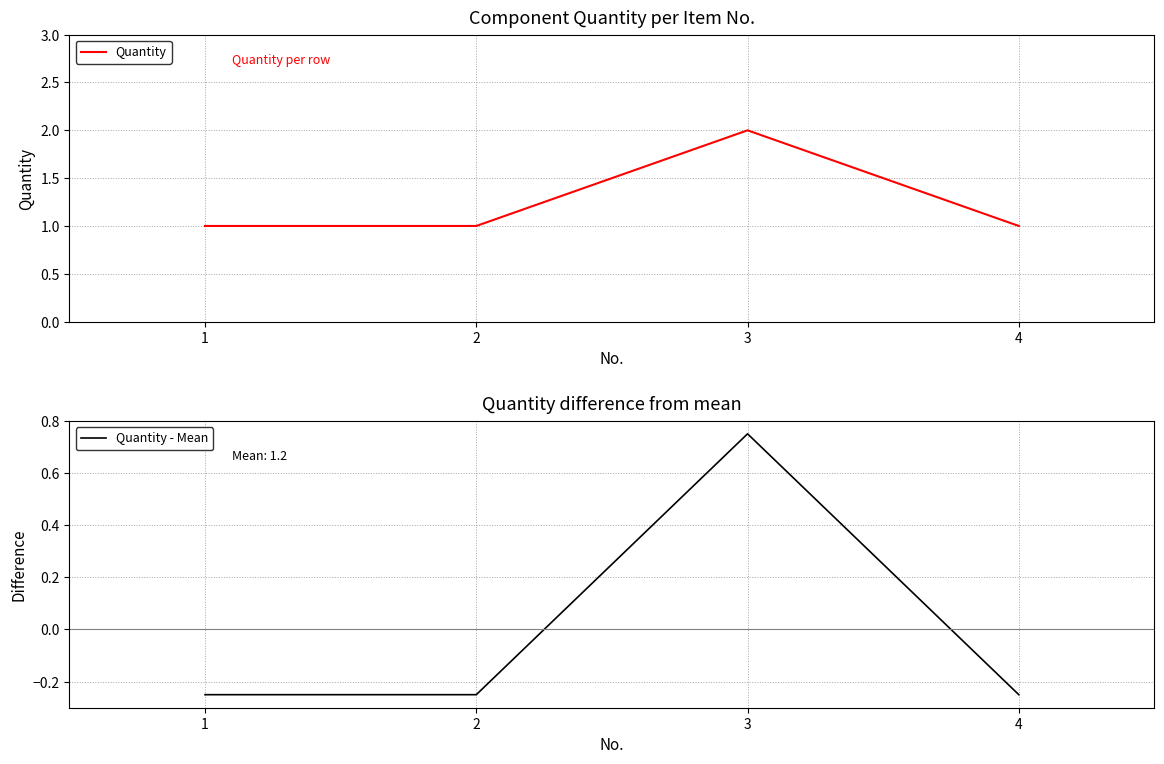

At which category does Quantity reach its first local peak?

3